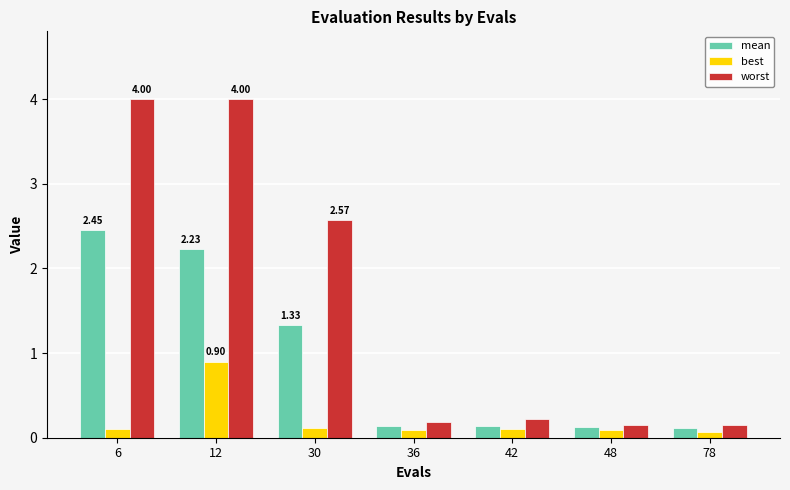

What are all the series names shown in the legend?

mean, best, worst